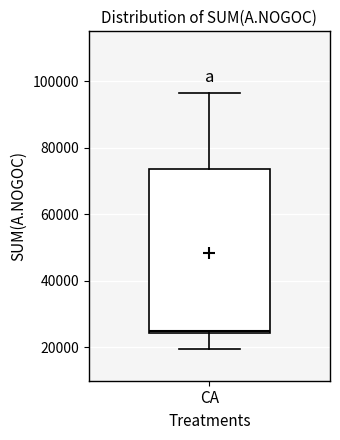

Transcribe this box plot: give where the median line is, the range the box spans, and where the two whiskers end, as read against the y-axis. The values are not printed on the chart, so give them approximately, as read against the axis.

median 26000, box 24000 to 74000, whiskers 20000 to 96000